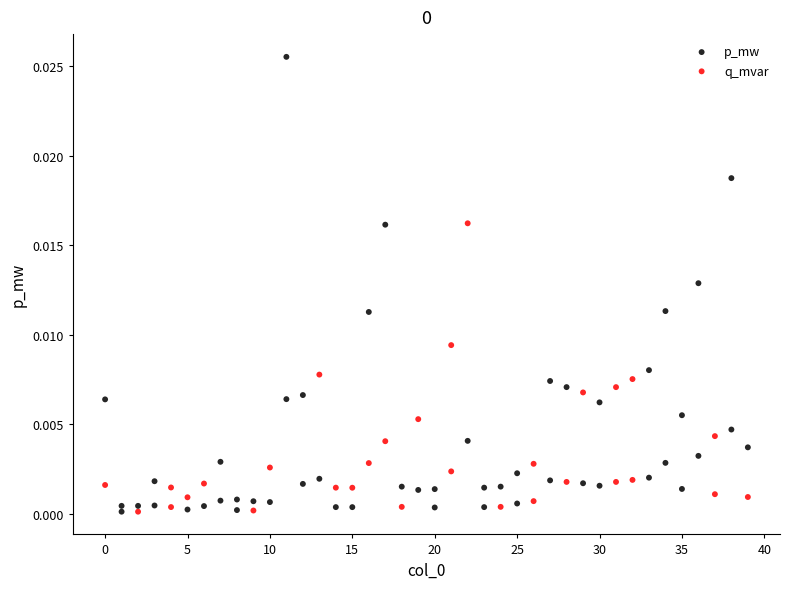

Which series contains the lowest Y value?

q_mvar